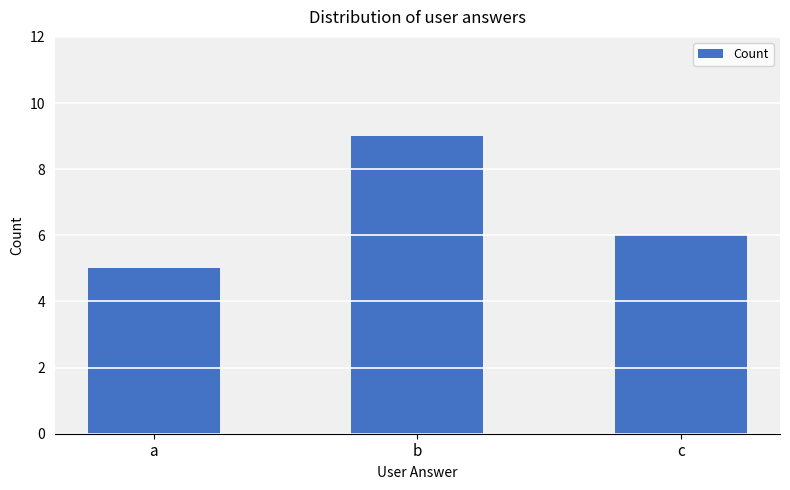

Reading right to left, what are all the values shown in this chart?

6	9	5